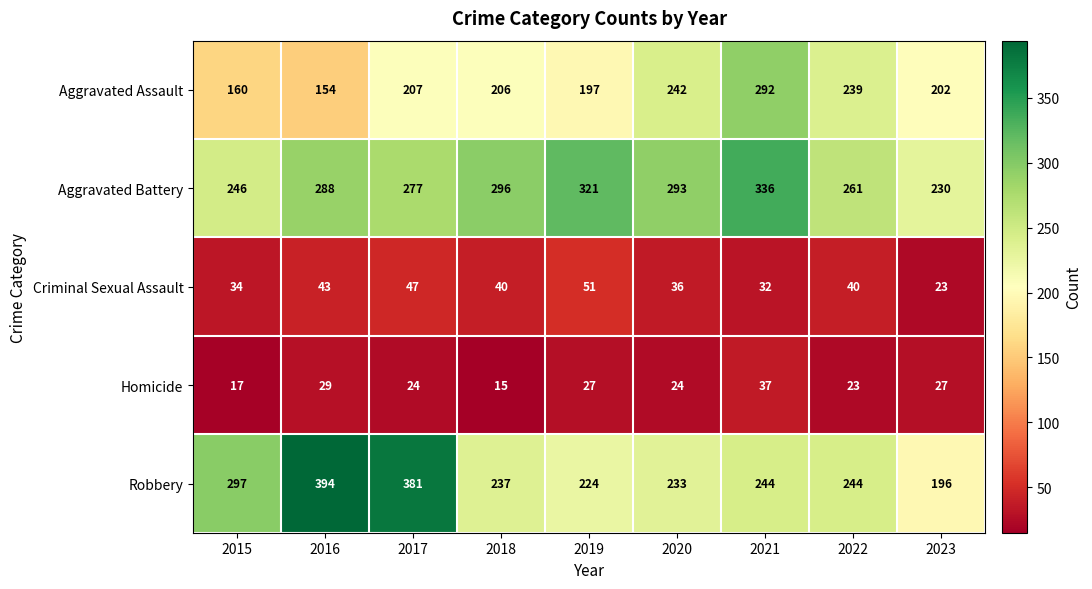

At which category does the chart reach its minimum across all series?

2018